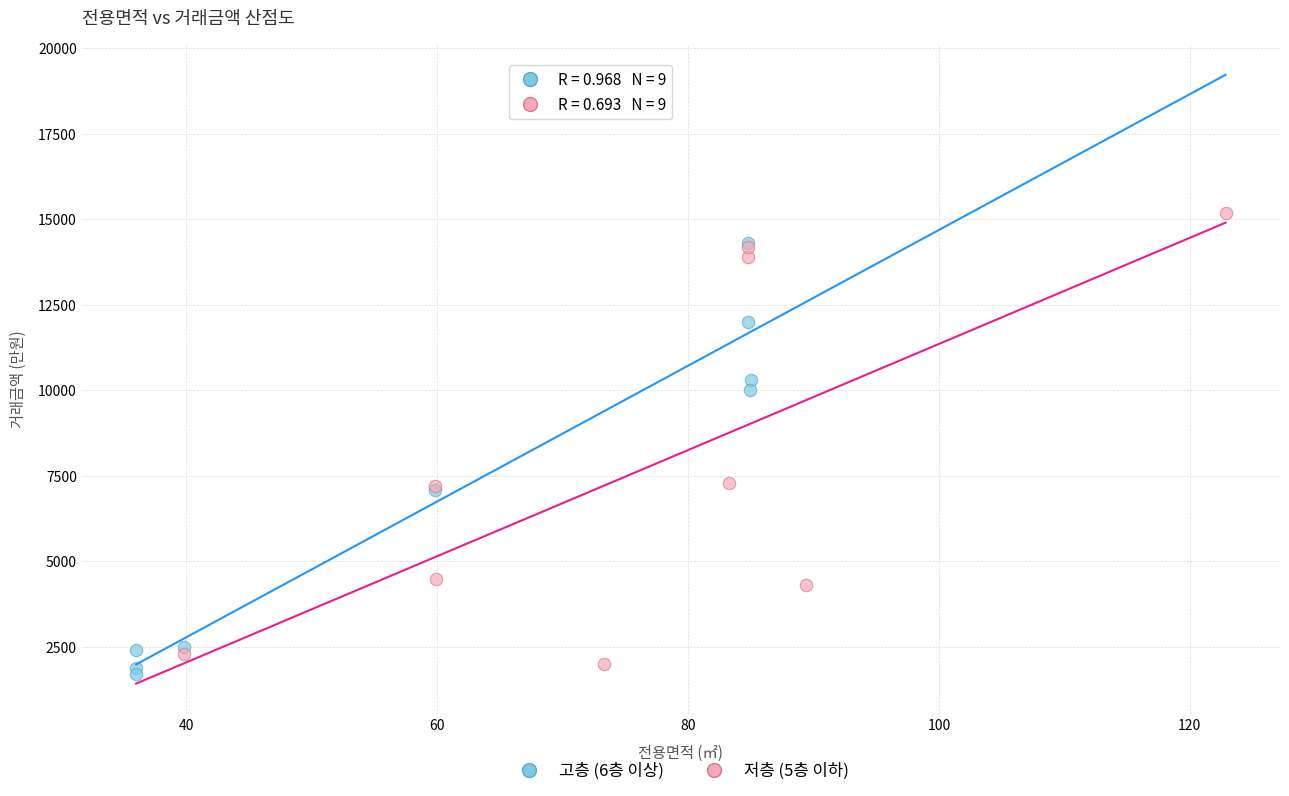

Which series reaches the maximum Y coordinate?

저층 (5층 이하)